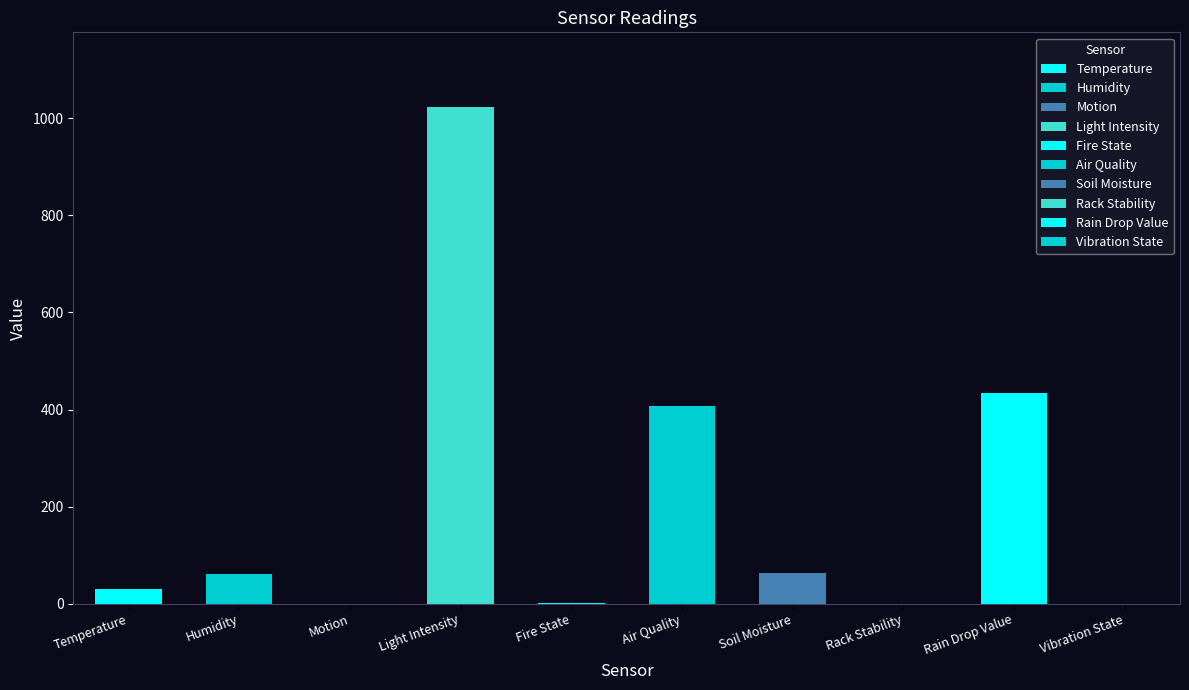

Between Temperature and Soil Moisture, which is larger?

Soil Moisture